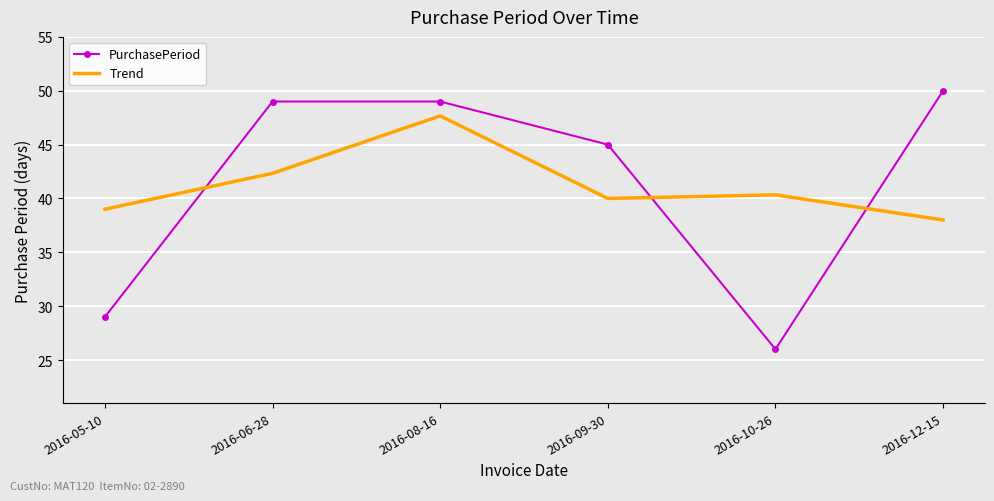

At which label does Trend reach its minimum?

2016-12-15